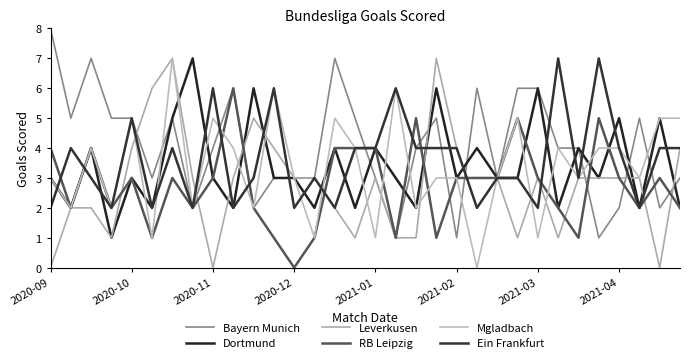

Where is the first local minimum for Mgladbach?

2020-10